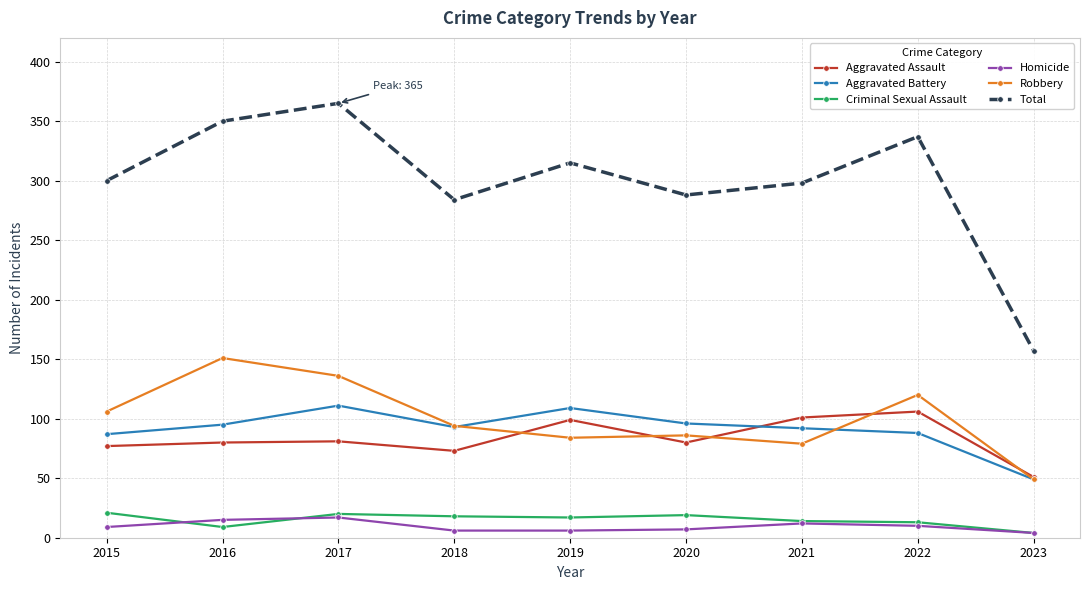

How many data points in Robbery are less than 94?

4